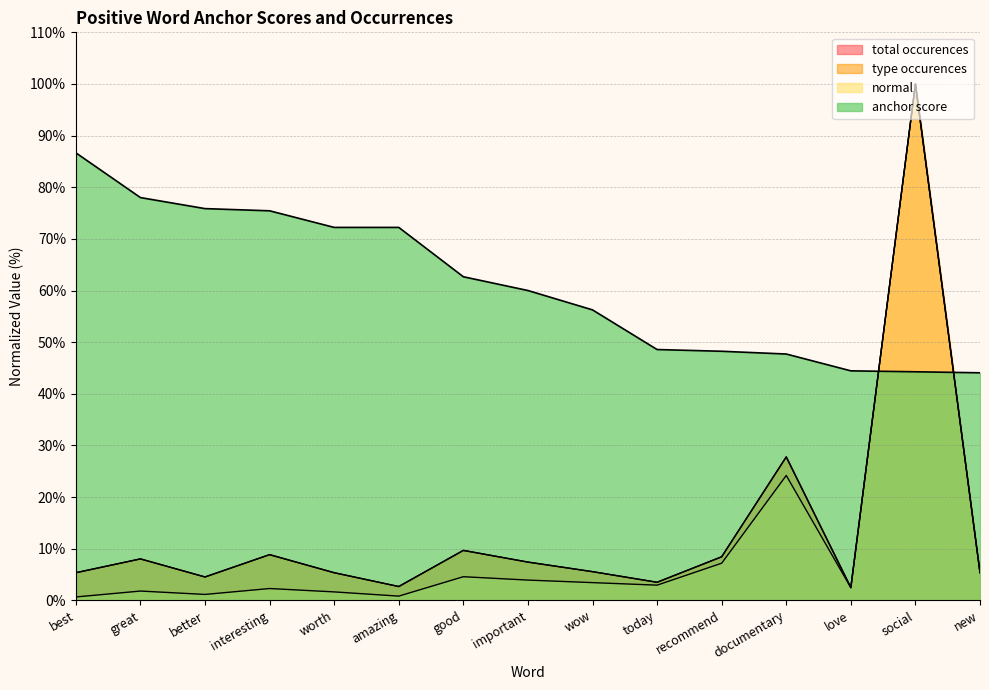

What is the difference between the anchor score values at great and amazing?

5.8